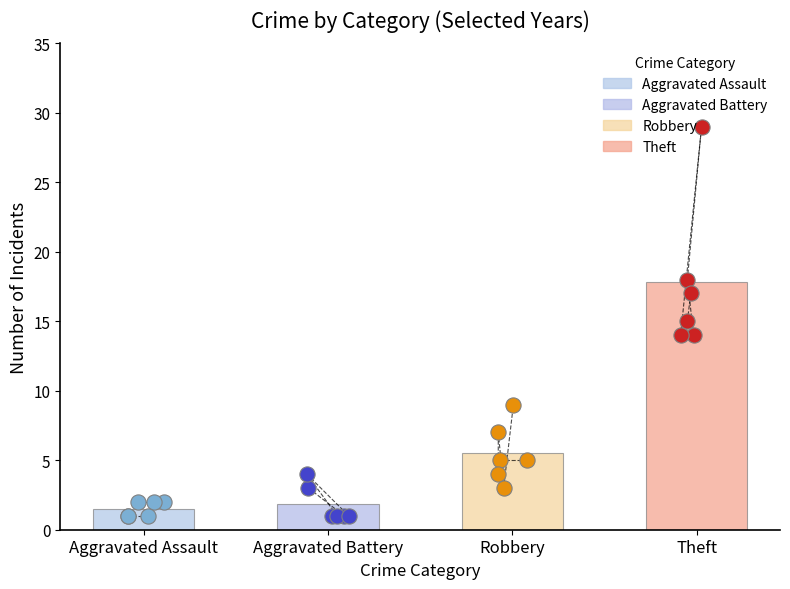

What are all the series names shown in the legend?

Aggravated Assault, Aggravated Battery, Robbery, Theft